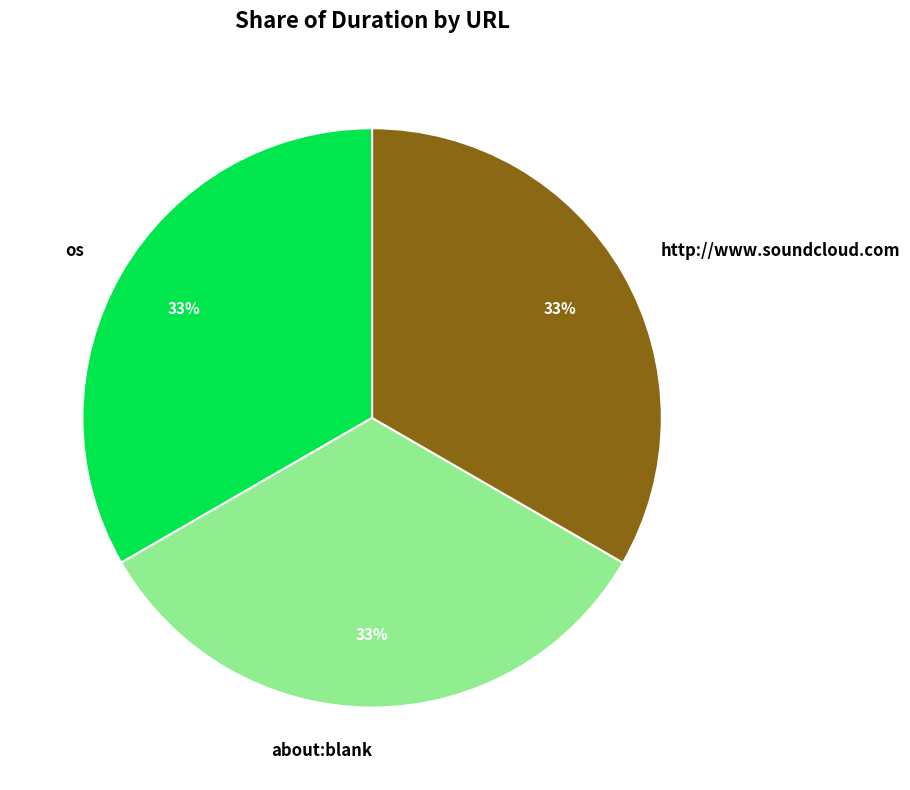

Does about:blank represent more than half of the total?

No